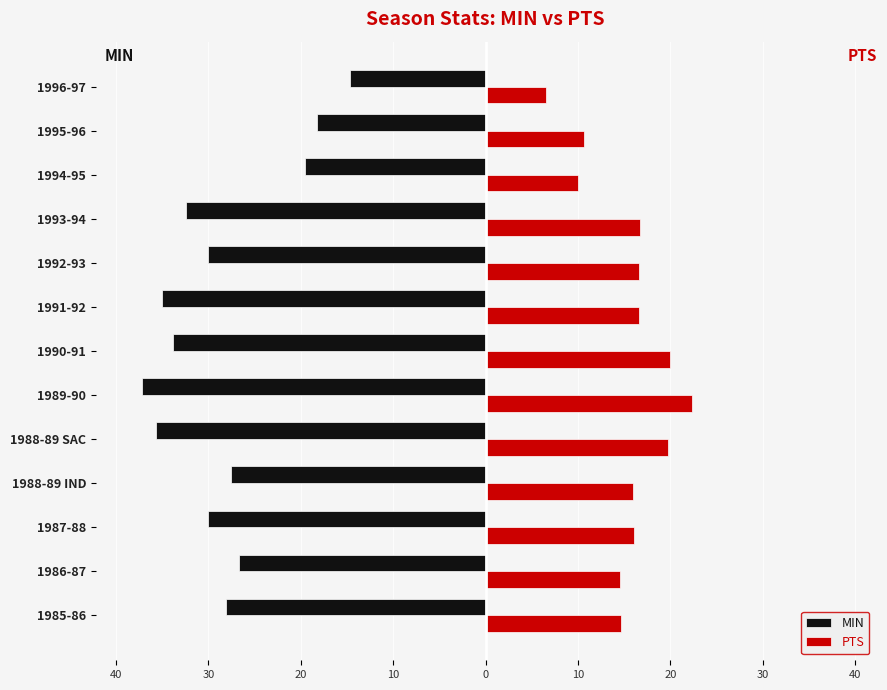

What are all the series names shown in the legend?

MIN, PTS